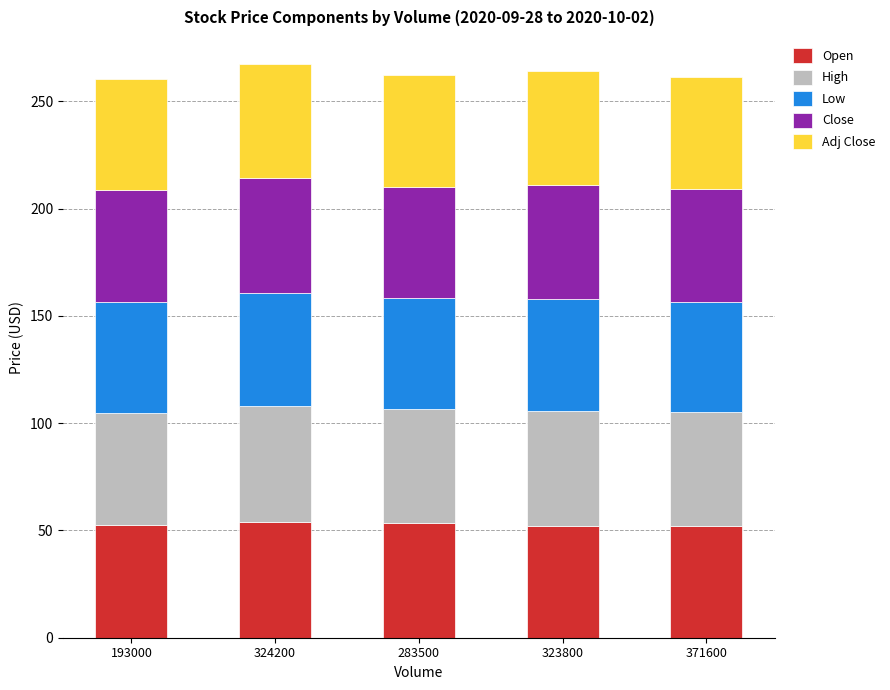

What is the sum of all Open values?

263.8